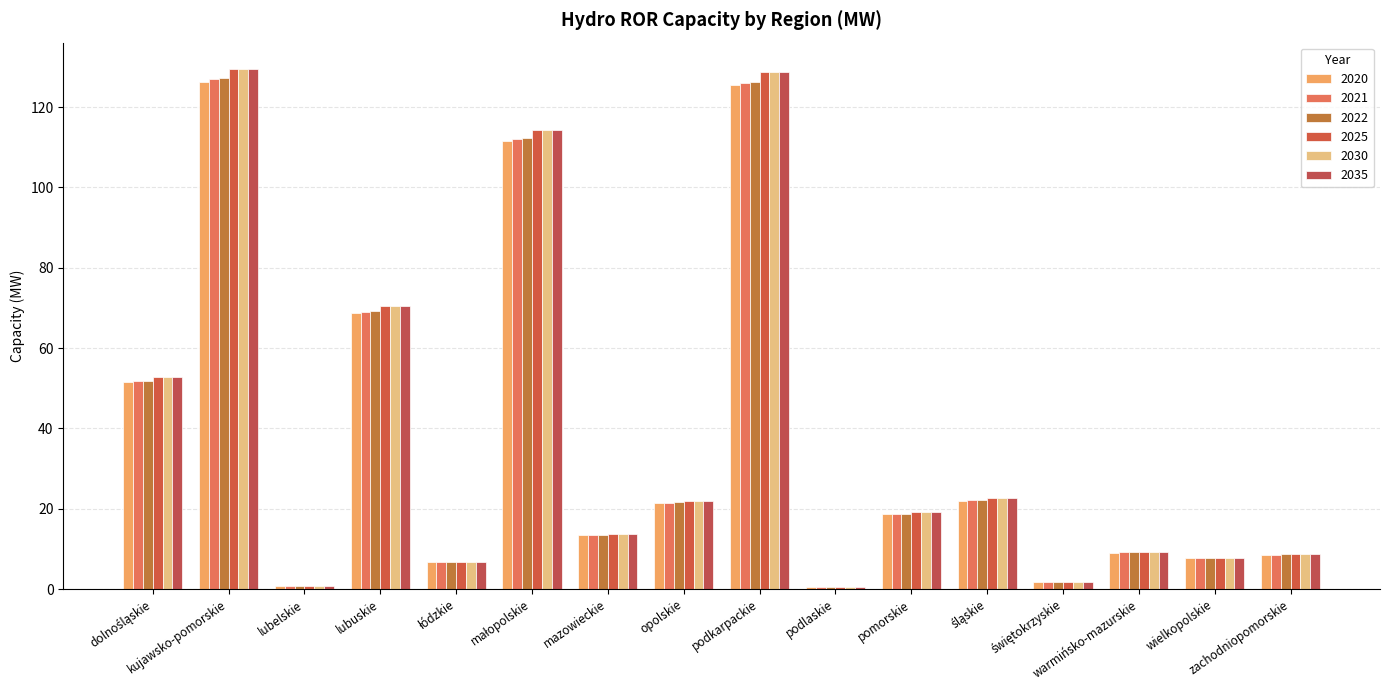

What is the maximum value for 2022?

127.2